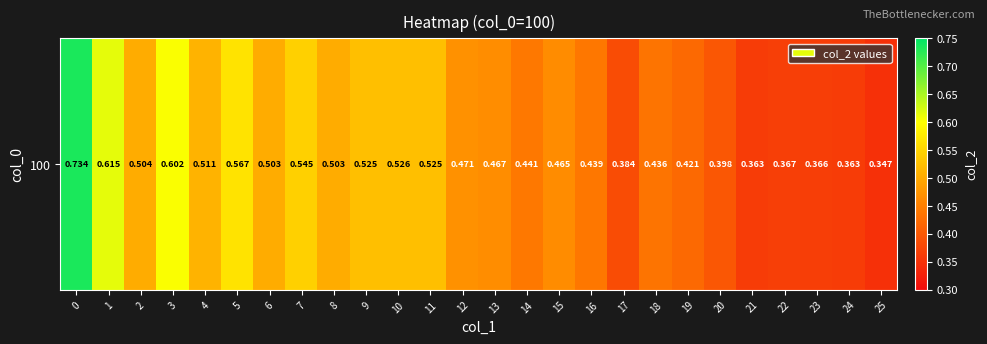

Rank the categories by value from lowest to highest.

25, 24, 21, 23, 22, 17, 20, 19, 18, 16, 14, 15, 13, 12, 8, 6, 2, 4, 11, 9, 10, 7, 5, 3, 1, 0